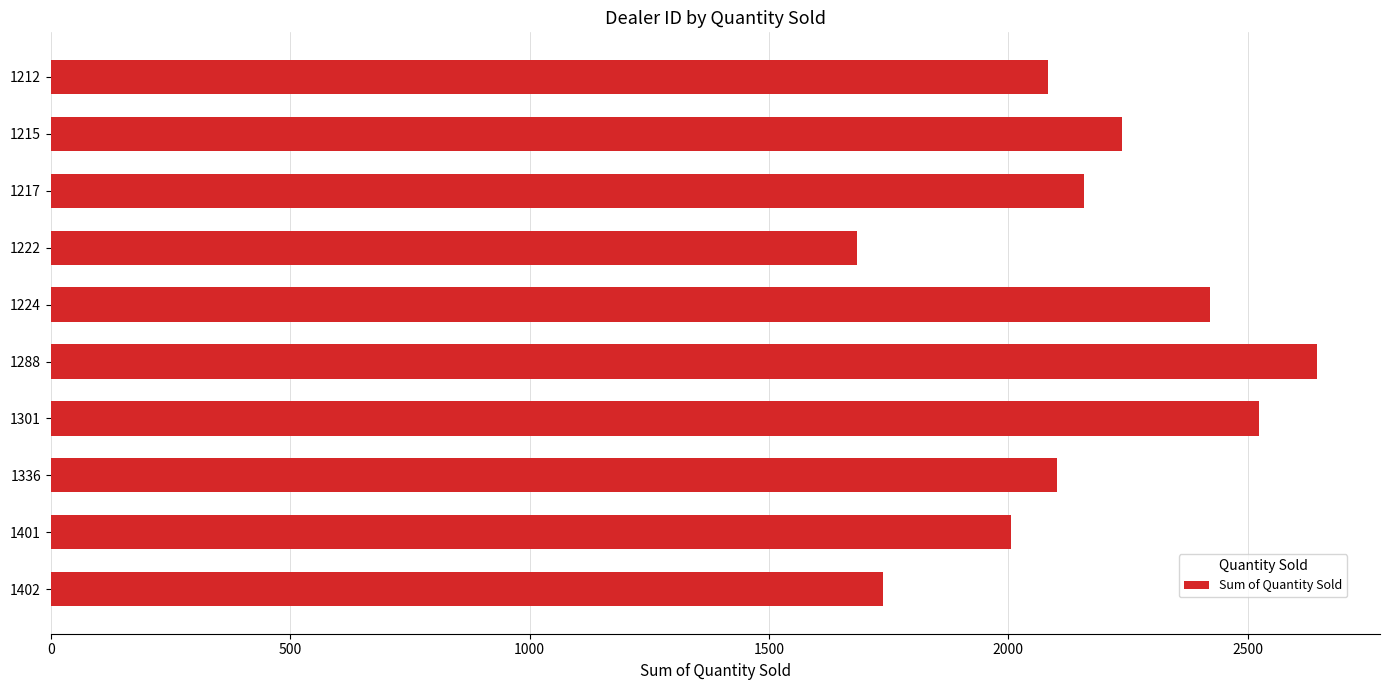

How many distinct data groups are displayed?

1